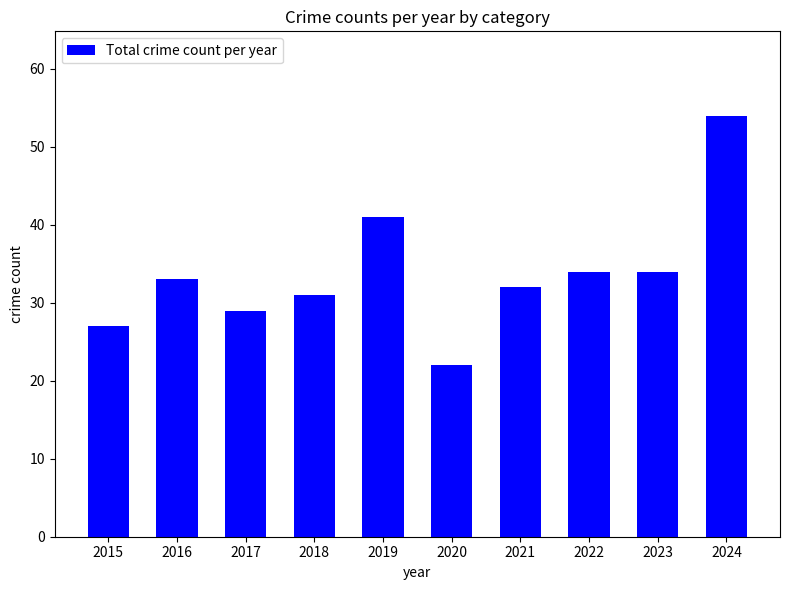

The chart shows a value of 23 at 2023. True or false?

False